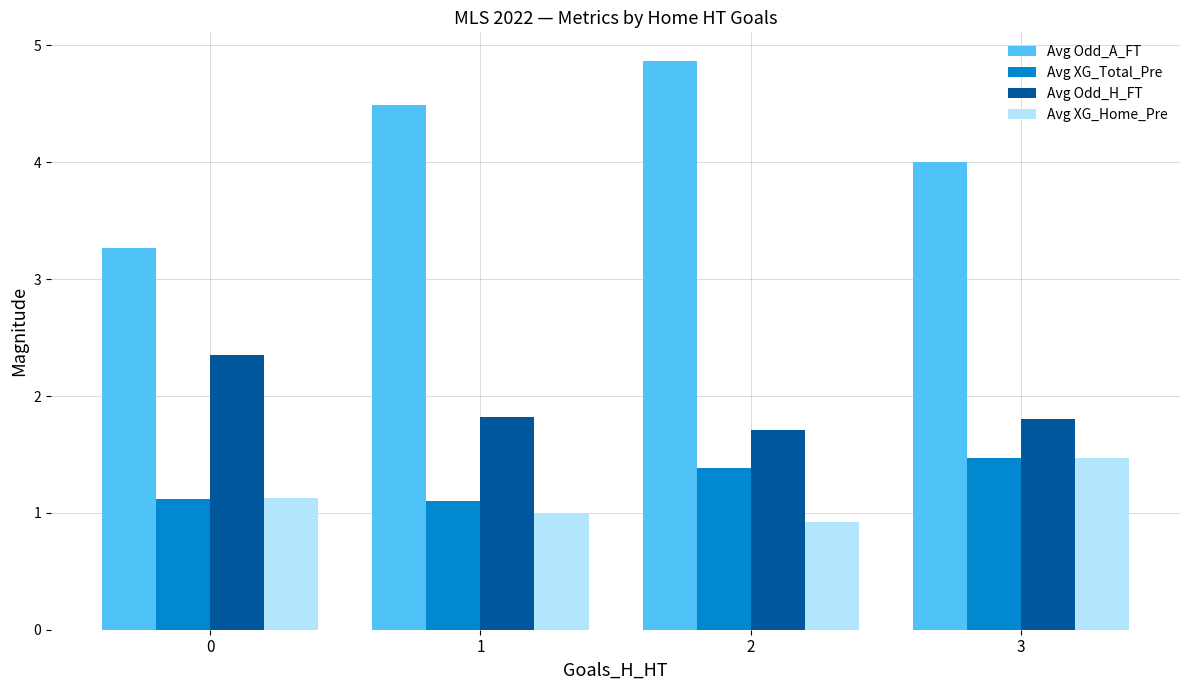

Which series has the largest range (max minus min)?

Avg Odd_A_FT